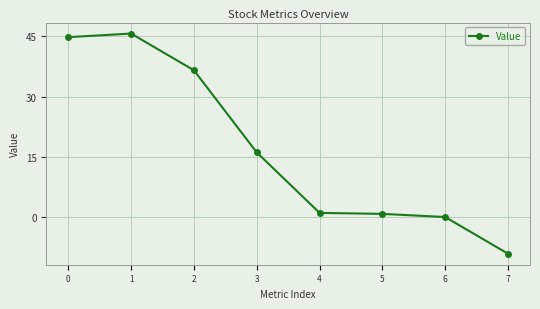

Which label corresponds to the largest value in the chart?

1